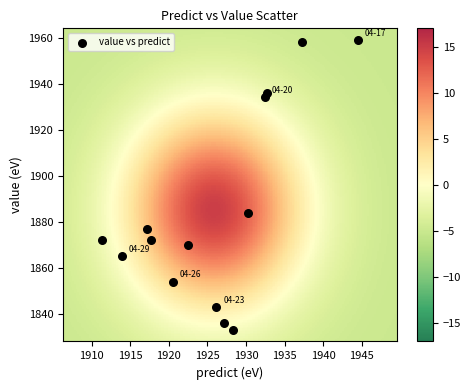

What Y value in the scatter plot is closest to 1896?

1884